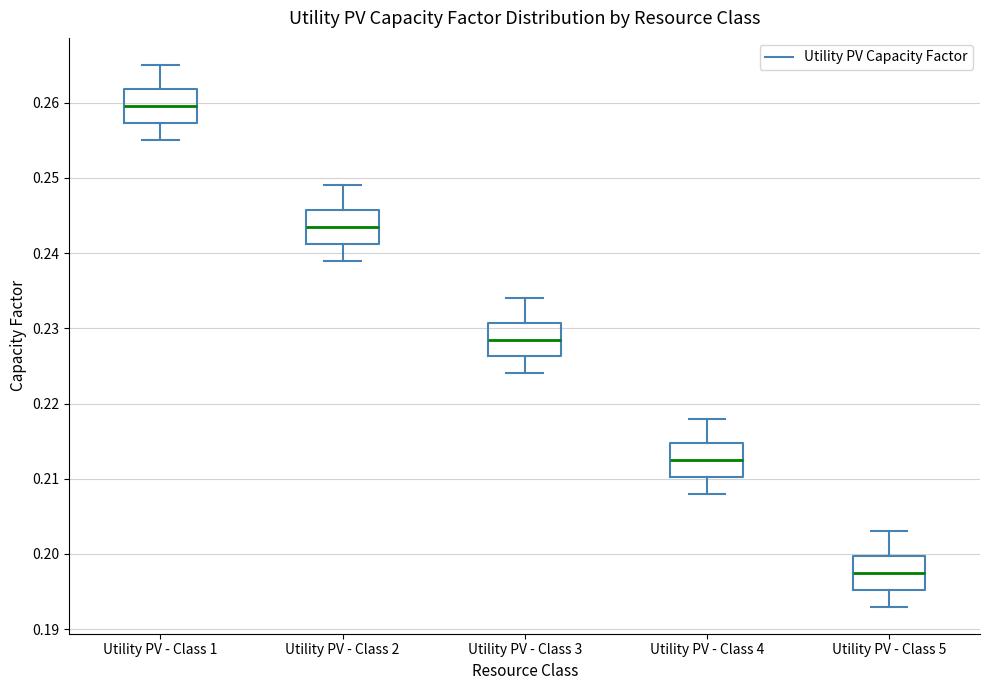

Reading left to right, read every box against the y-axis: the position of its median line, the range the box covers, and the ends of its whiskers. The values are not printed on the chart, so give them approximately, as read against the axis.

Utility PV - Class 1: median 0.260, box 0.257 to 0.262, whiskers 0.255 to 0.265
Utility PV - Class 2: median 0.244, box 0.241 to 0.246, whiskers 0.239 to 0.249
Utility PV - Class 3: median 0.229, box 0.226 to 0.231, whiskers 0.224 to 0.234
Utility PV - Class 4: median 0.213, box 0.210 to 0.215, whiskers 0.208 to 0.218
Utility PV - Class 5: median 0.198, box 0.195 to 0.200, whiskers 0.193 to 0.203